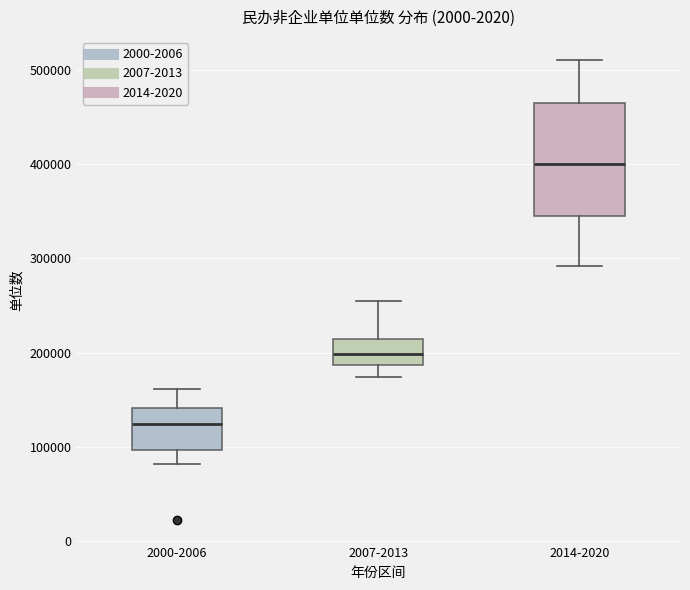

Reading left to right, transcribe this box plot: for each box, give where its median line is, the range the box spans, and where its two whiskers end, as read against the y-axis. The values are not printed on the chart, so give them approximately, as read against the axis.

2000-2006: median 120000, box 100000 to 140000, whiskers 80000 to 160000
2007-2013: median 200000, box 190000 to 210000, whiskers 170000 to 250000
2014-2020: median 400000, box 350000 to 470000, whiskers 290000 to 510000